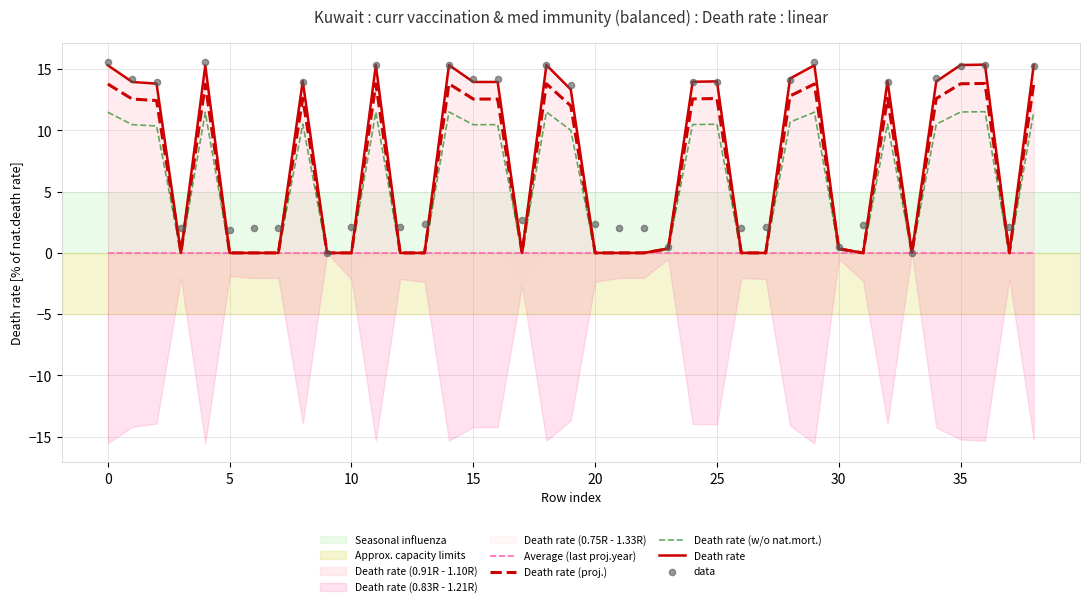

At how many categories does at least one series exceed 7?

20